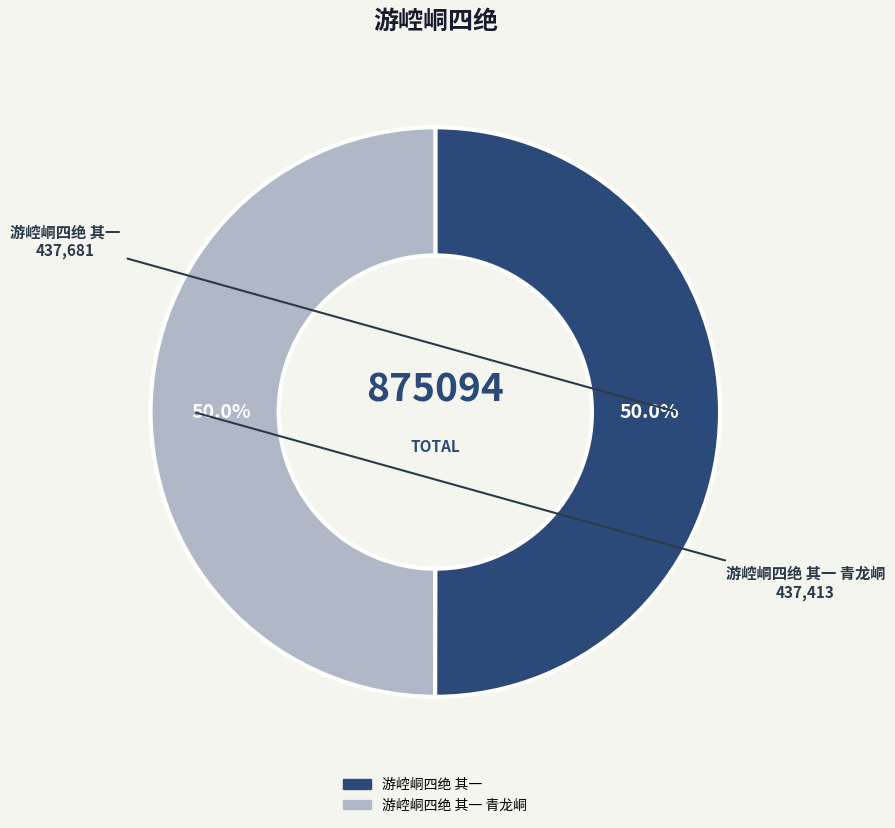

How many slices are in this pie chart?

2